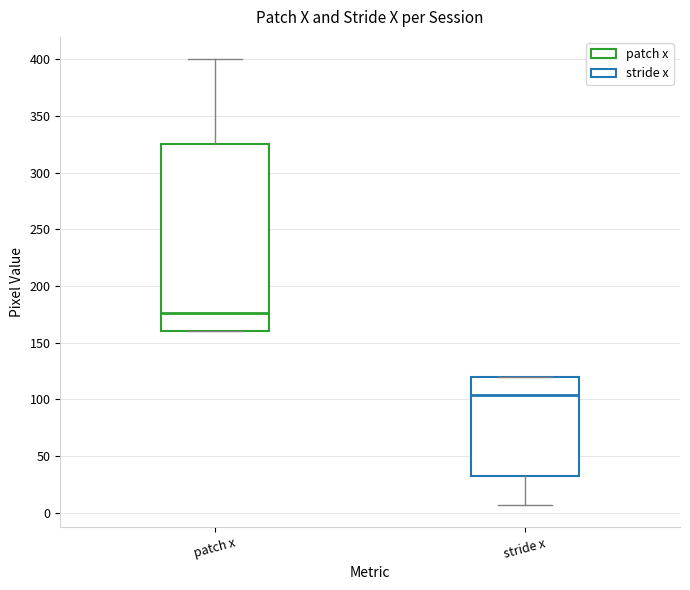

Reading left to right, read every box against the y-axis: the position of its median line, the range the box covers, and the ends of its whiskers. The values are not printed on the chart, so give them approximately, as read against the axis.

patch x: median 175, box 160 to 325, whiskers 160 to 400
stride x: median 105, box 35 to 120, whiskers 5 to 120